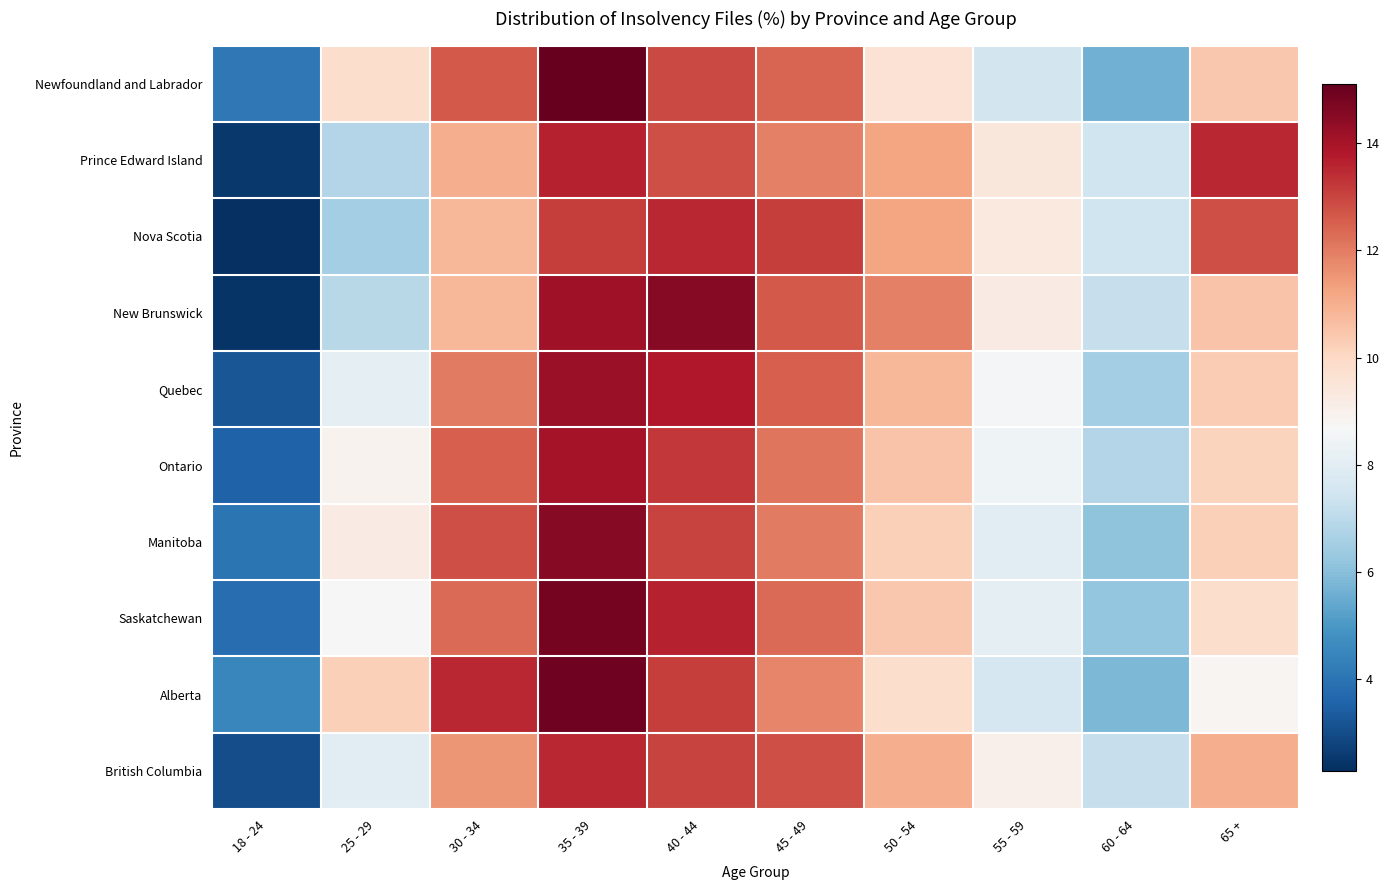

Between 35 - 39 and 45 - 49, which series saw the biggest shift?

Alberta